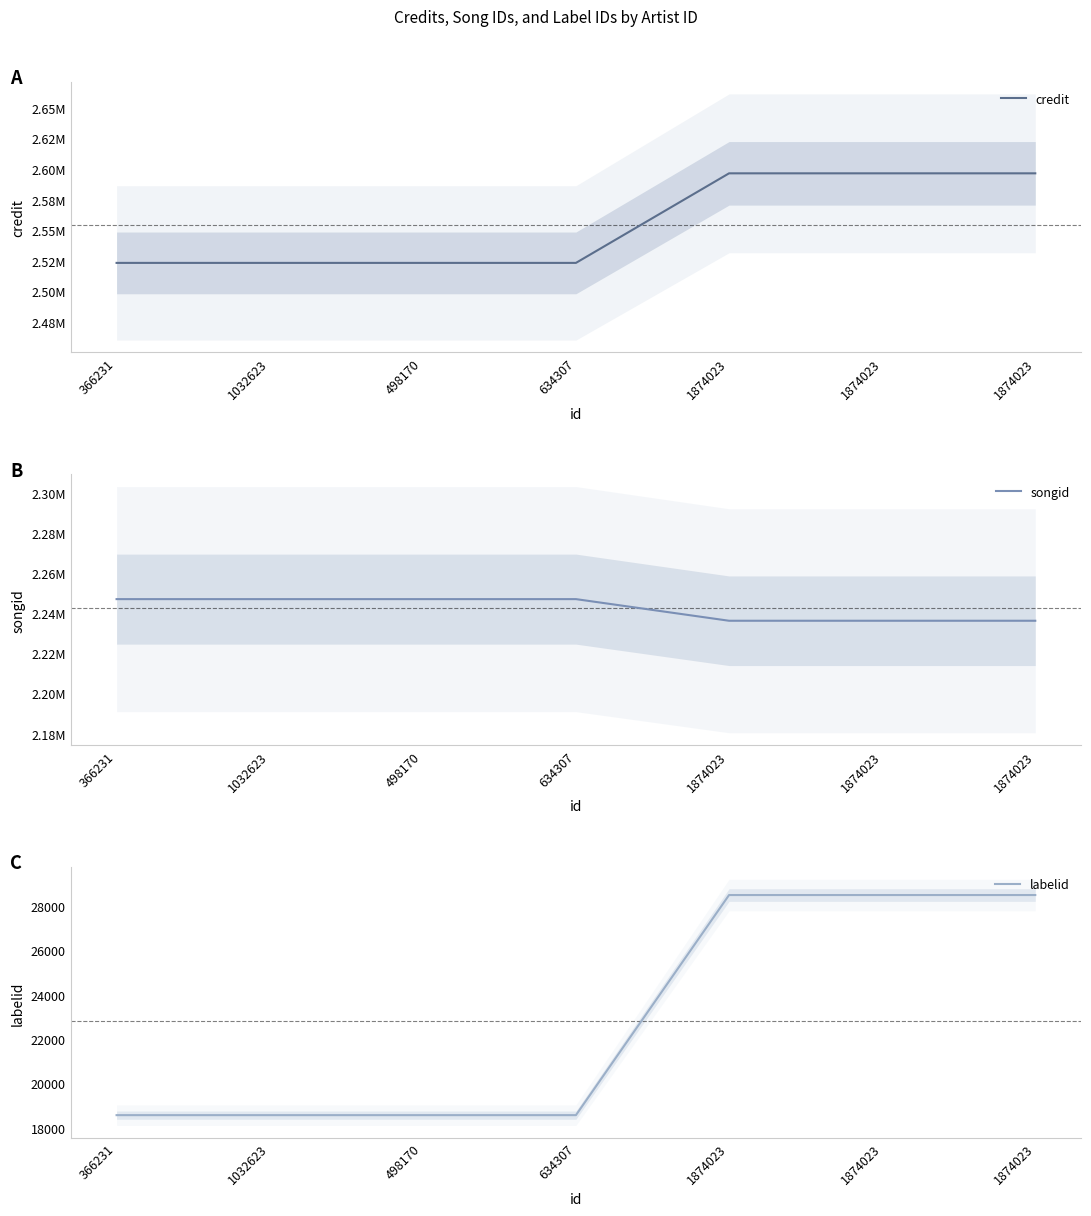

The value of labelid at 366231 is 26940. True or false?

False